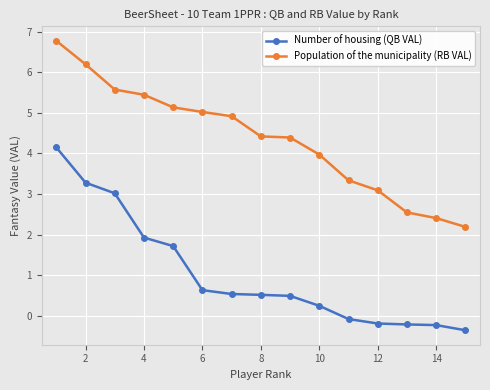

How many series are shown in this chart?

2